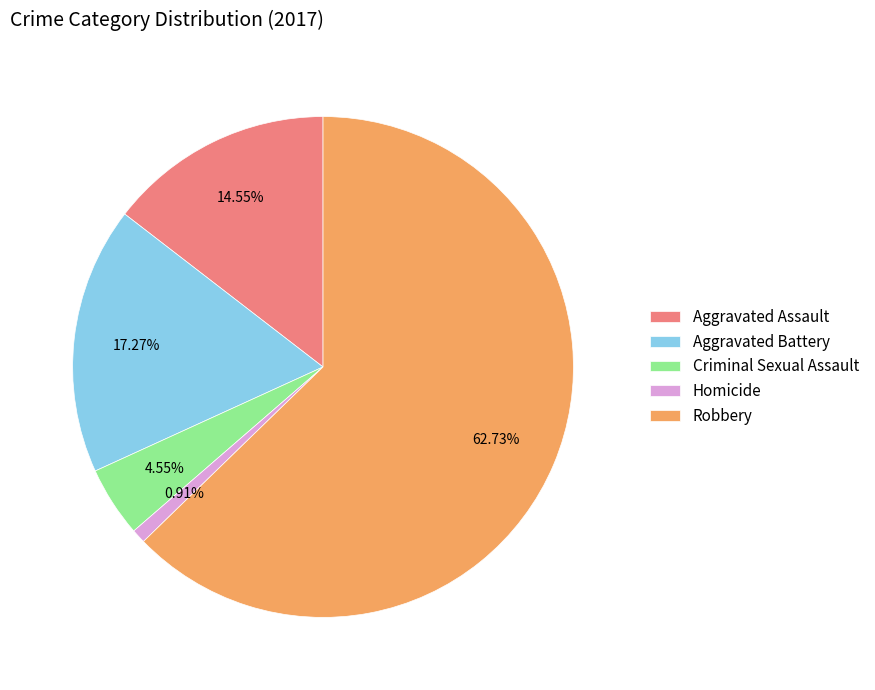

To the nearest percent, what portion does Robbery represent?

63%